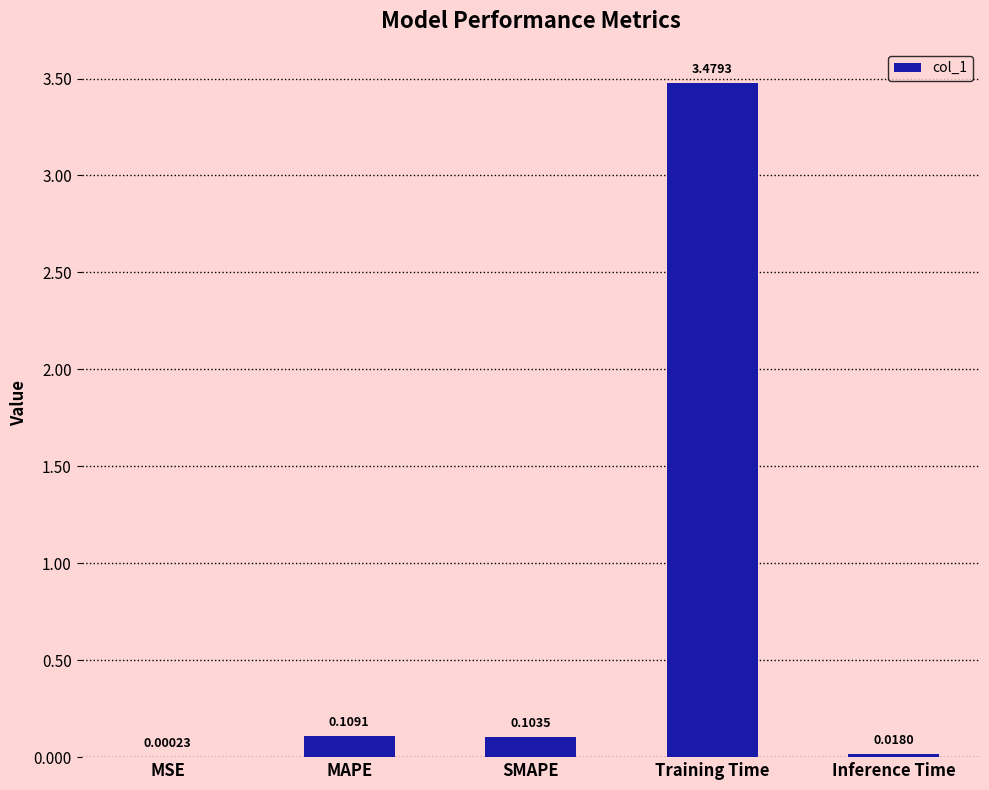

At which label is the value closest to 1?

MAPE